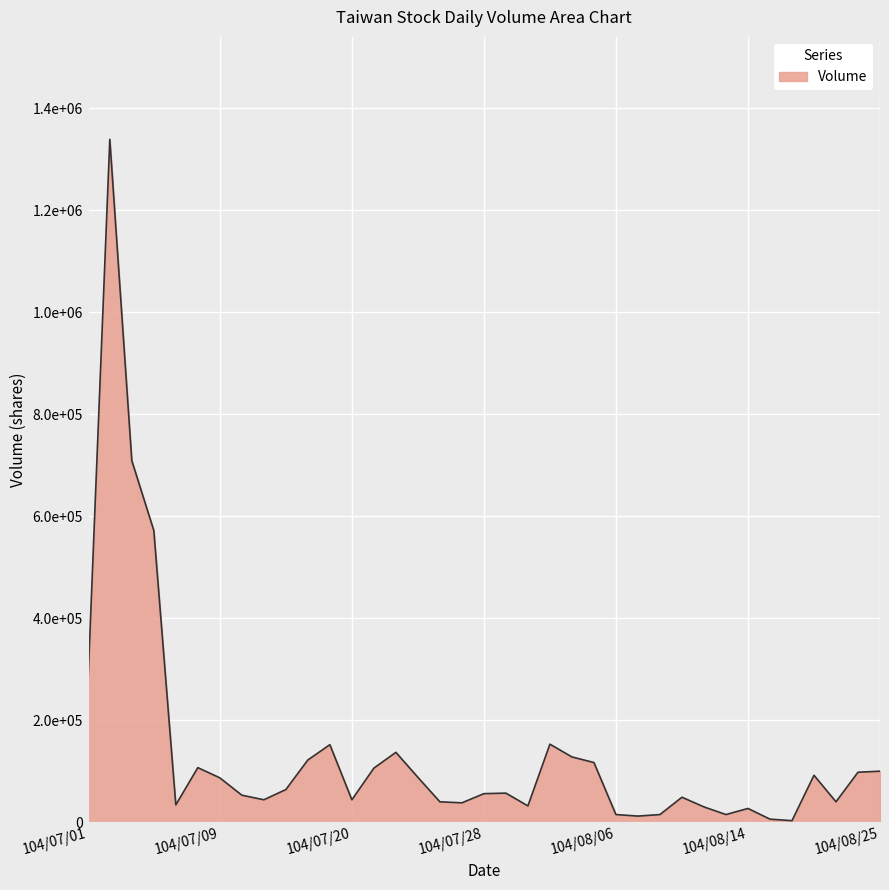

Does the chart display data point markers on the line(s)?

No